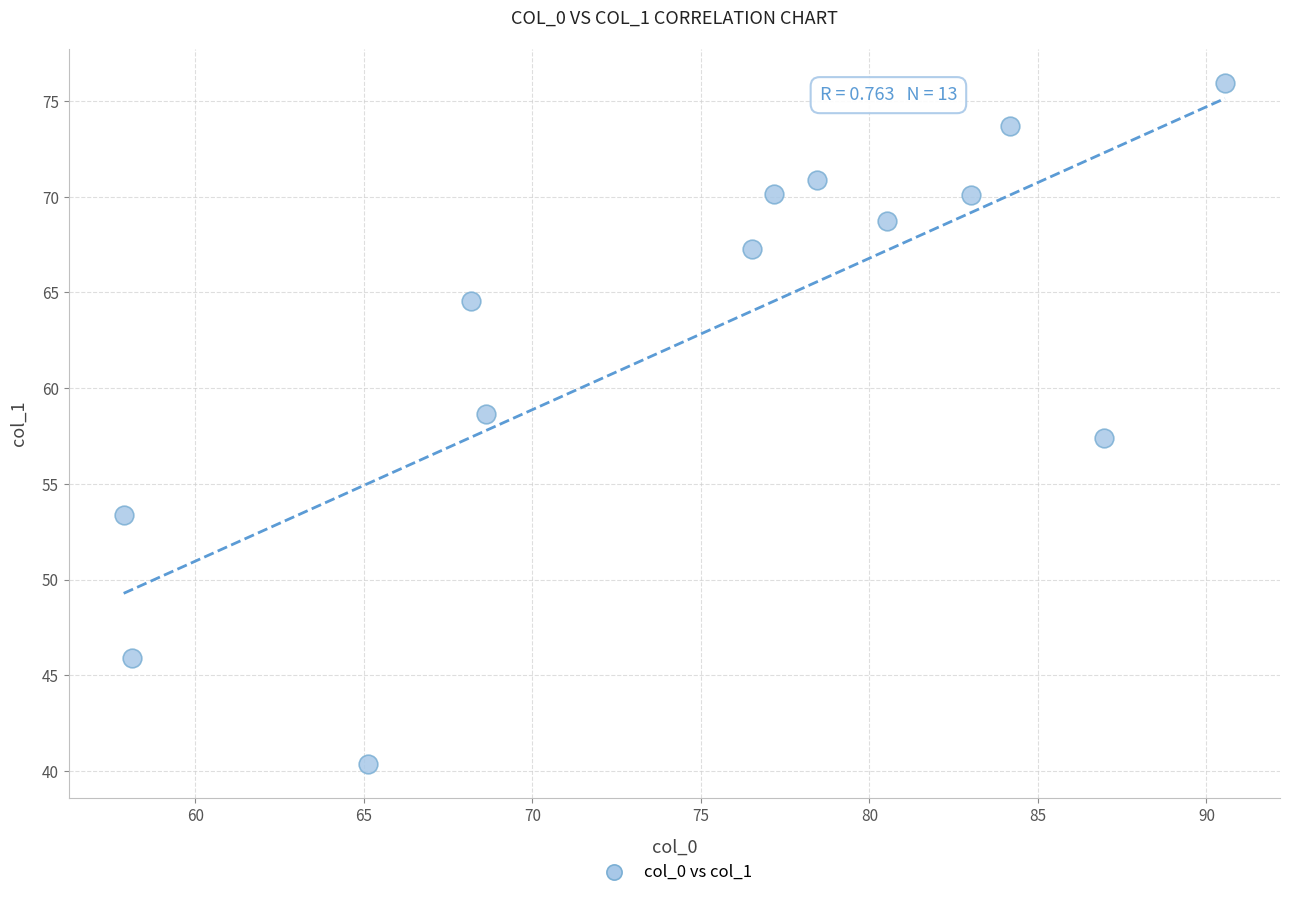

What is the range of X values (max minus min)?

32.7